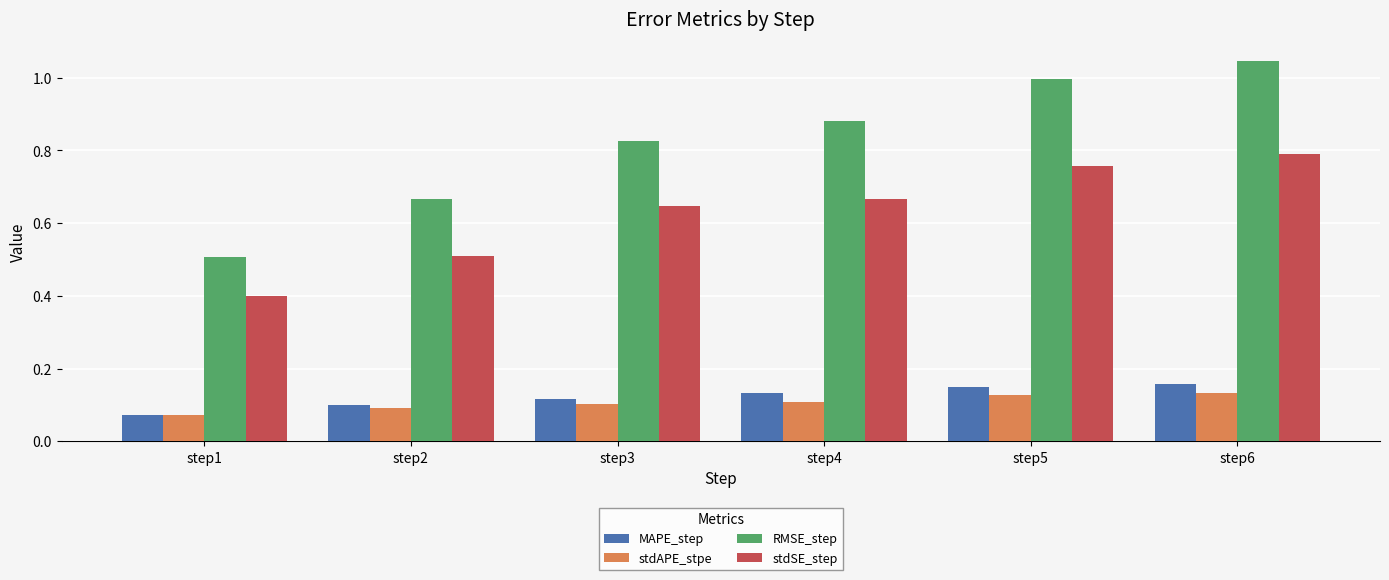

What is the sum of the stdSE_step values at step4 and step1?

1.1